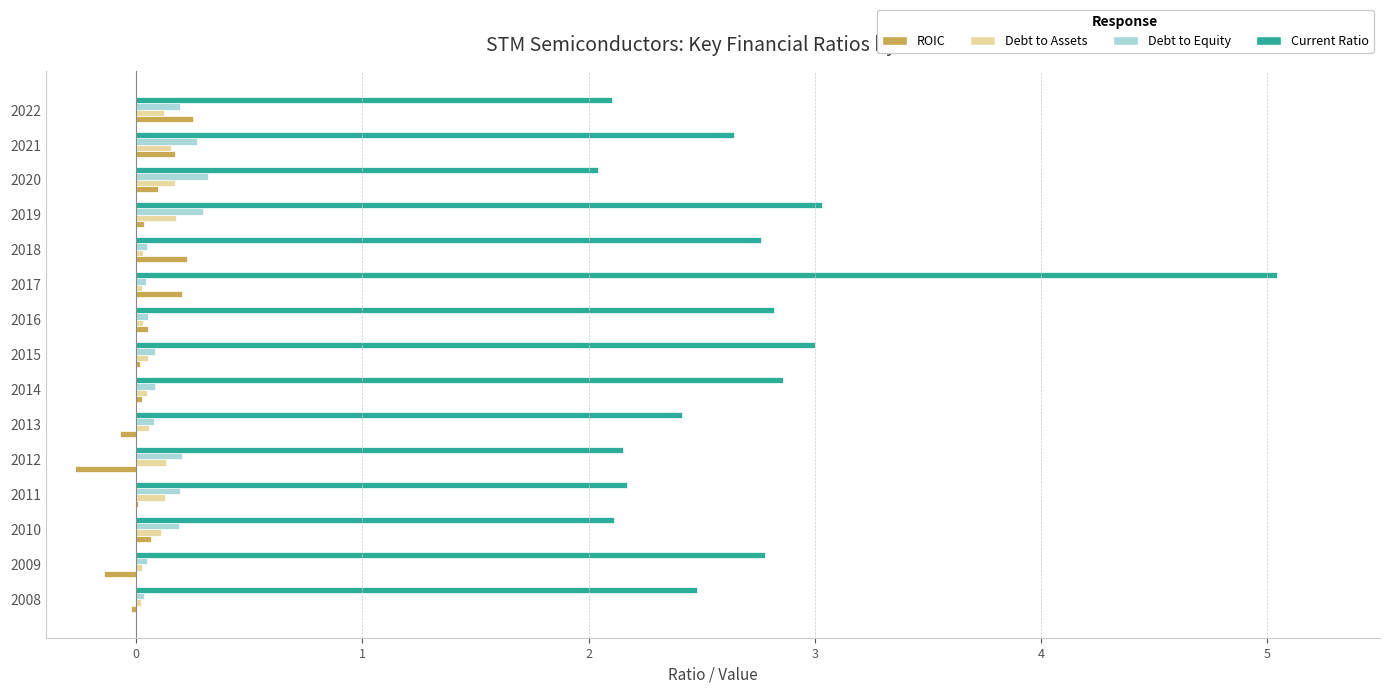

At which category is the sum across all series the highest?

2017